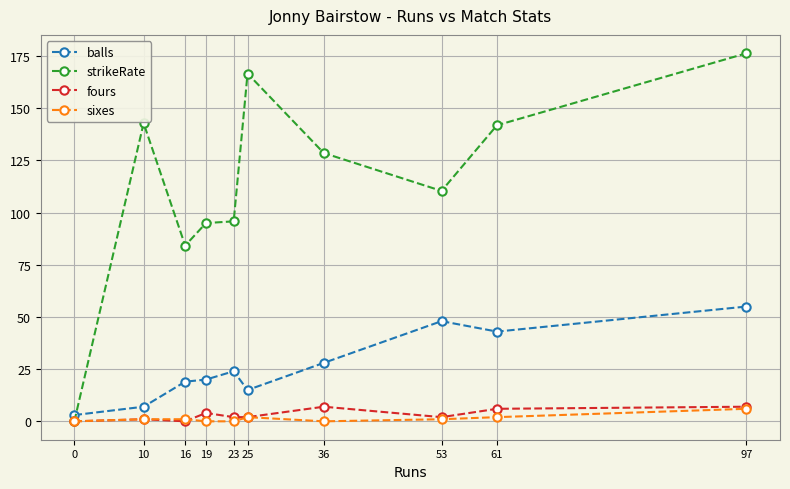

True or false: strikeRate has more than 1 points higher than both neighbors.

True